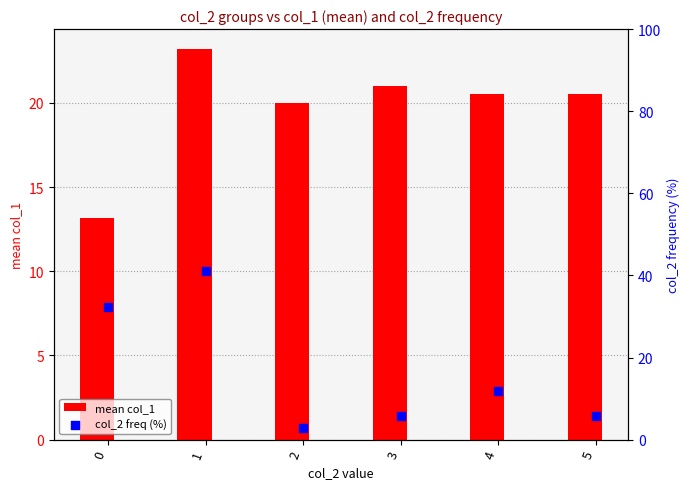

Which series contains the lowest Y value?

col_2 freq (%)